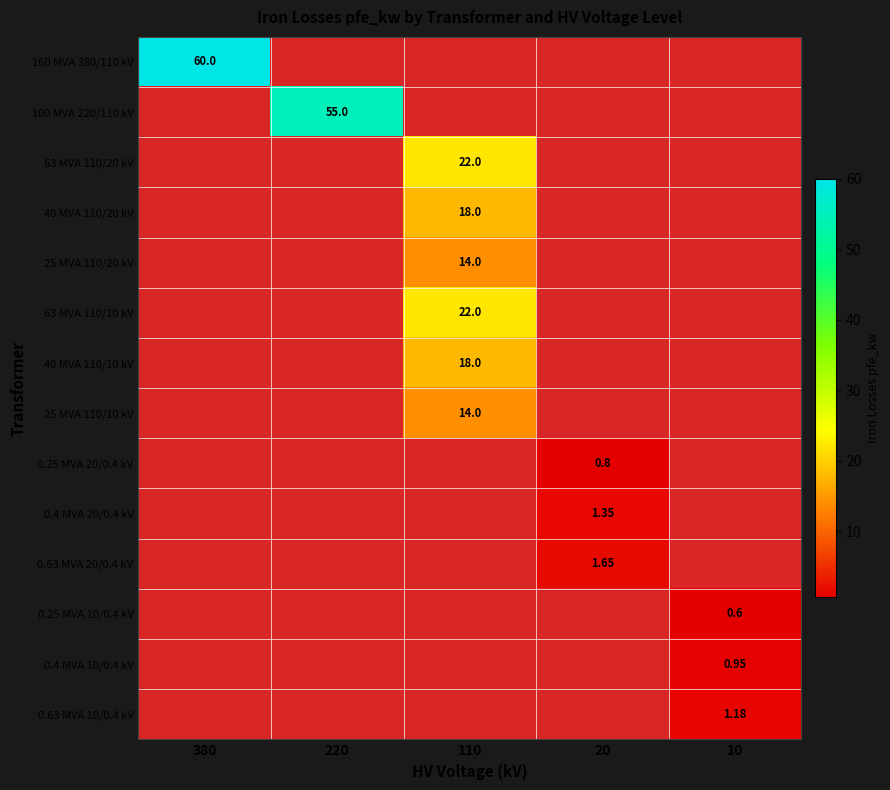

List the series in order of their peak value, lowest first.

0.25 MVA 10/0.4 kV, 0.25 MVA 20/0.4 kV, 0.4 MVA 10/0.4 kV, 0.63 MVA 10/0.4 kV, 0.4 MVA 20/0.4 kV, 0.63 MVA 20/0.4 kV, 25 MVA 110/20 kV, 25 MVA 110/10 kV, 40 MVA 110/20 kV, 40 MVA 110/10 kV, 63 MVA 110/20 kV, 63 MVA 110/10 kV, 100 MVA 220/110 kV, 160 MVA 380/110 kV